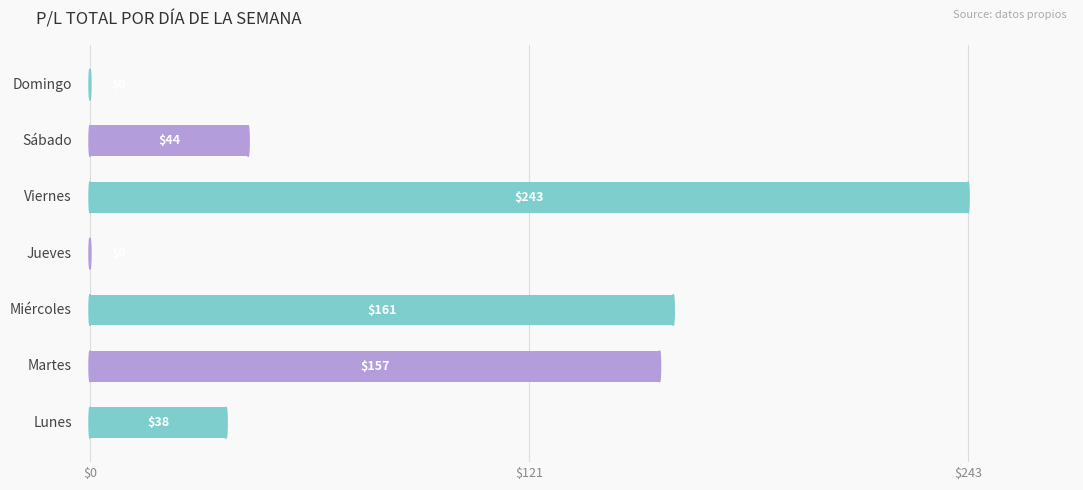

Count the number of categories in the chart.

7